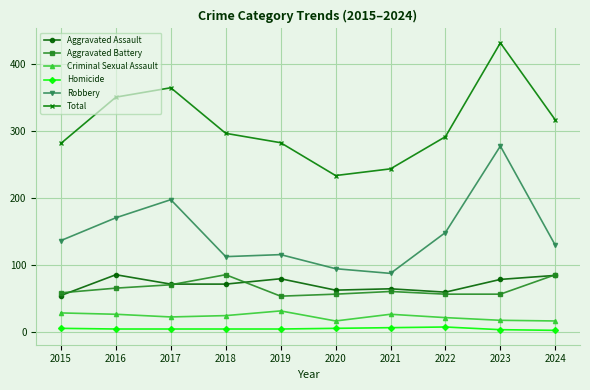

At which category is the sum across all series the highest?

2023